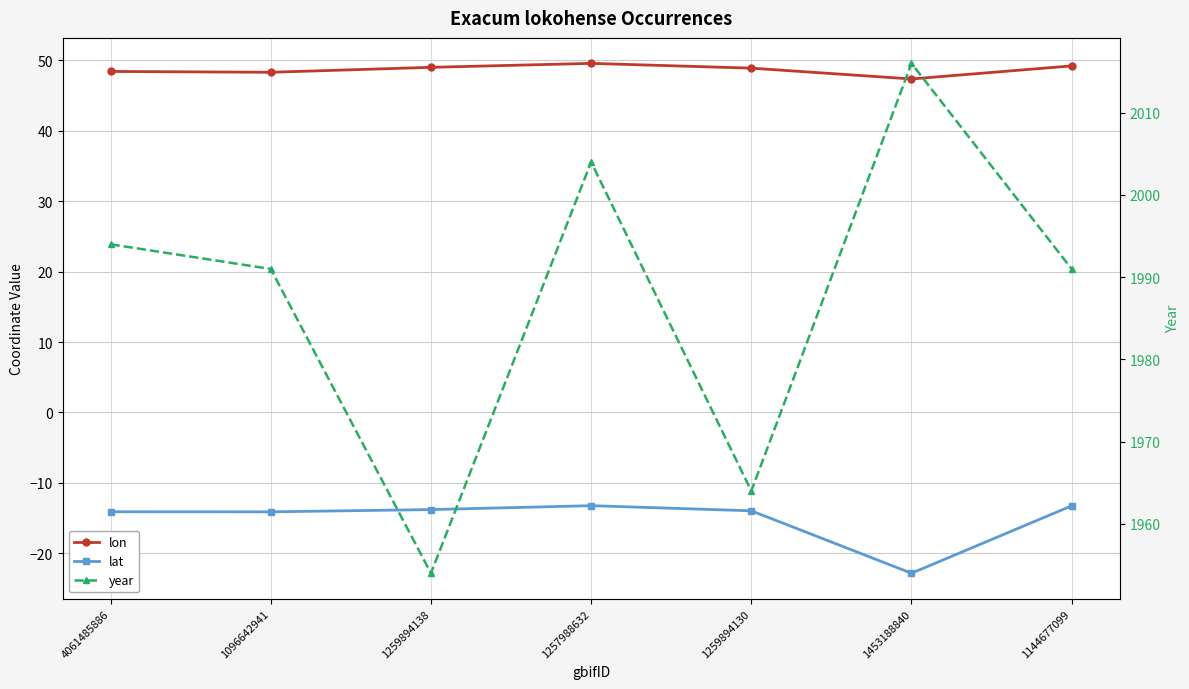

What is the total value across all series at 4061485886?

2028.3